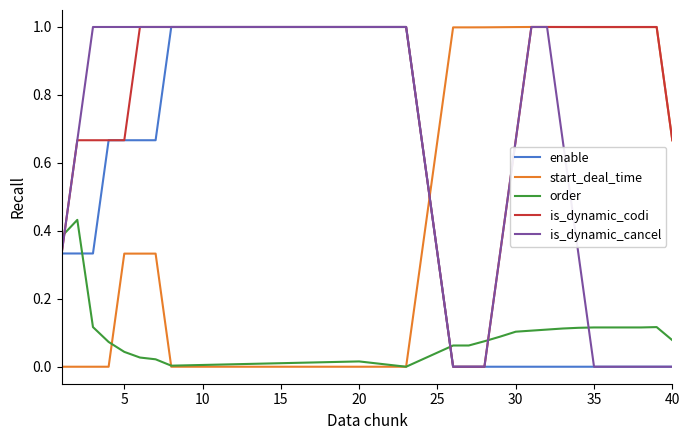

How many distinct data groups are displayed?

5